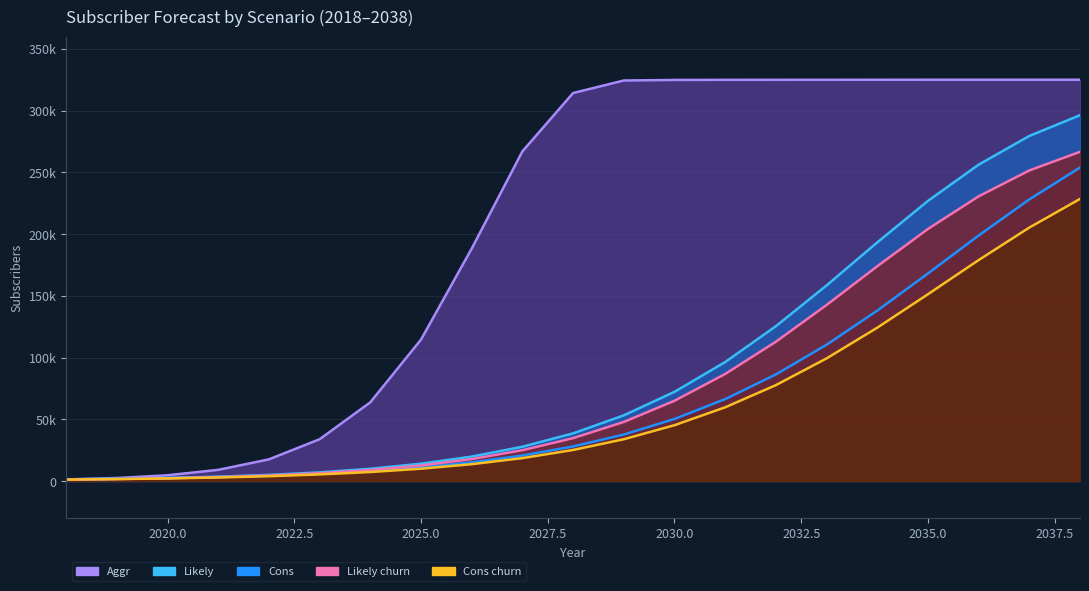

What is the difference between the maximum and minimum values in the Likely series?

294996